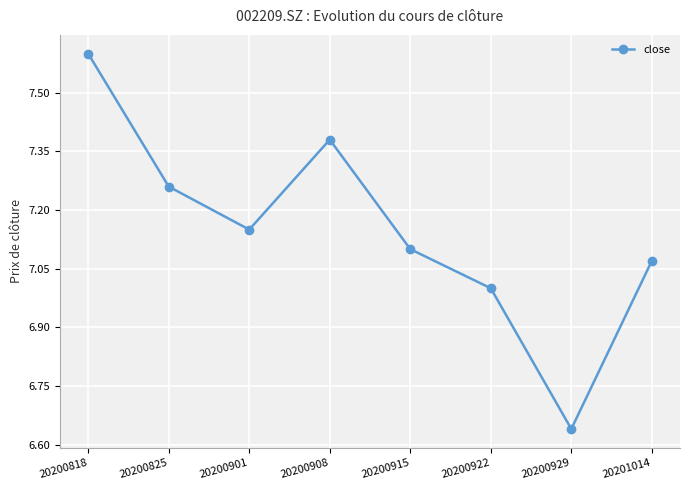

What is the difference between the maximum and minimum values?

1.0